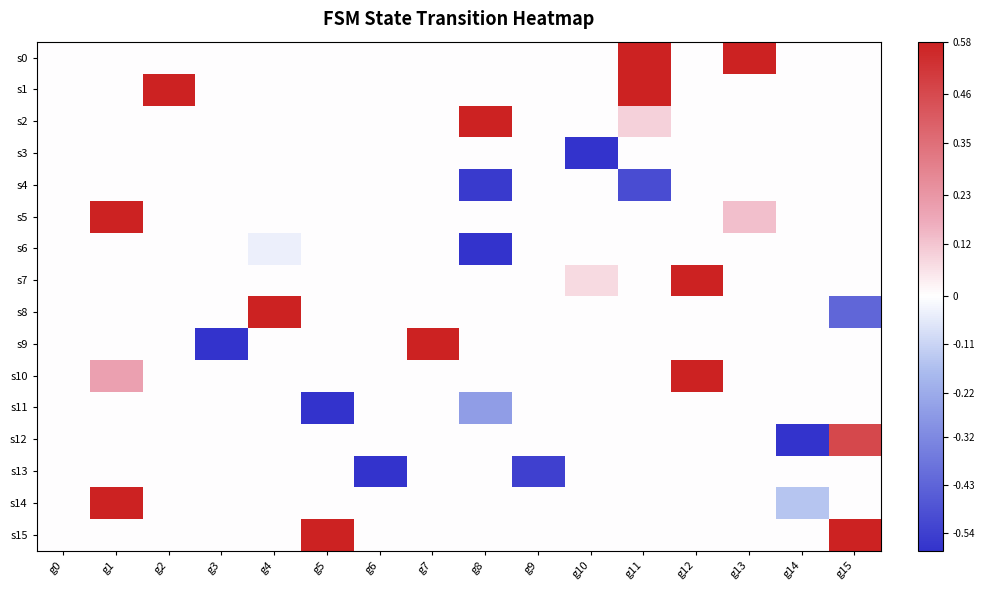

Which label corresponds to the smallest value in the chart?

g3